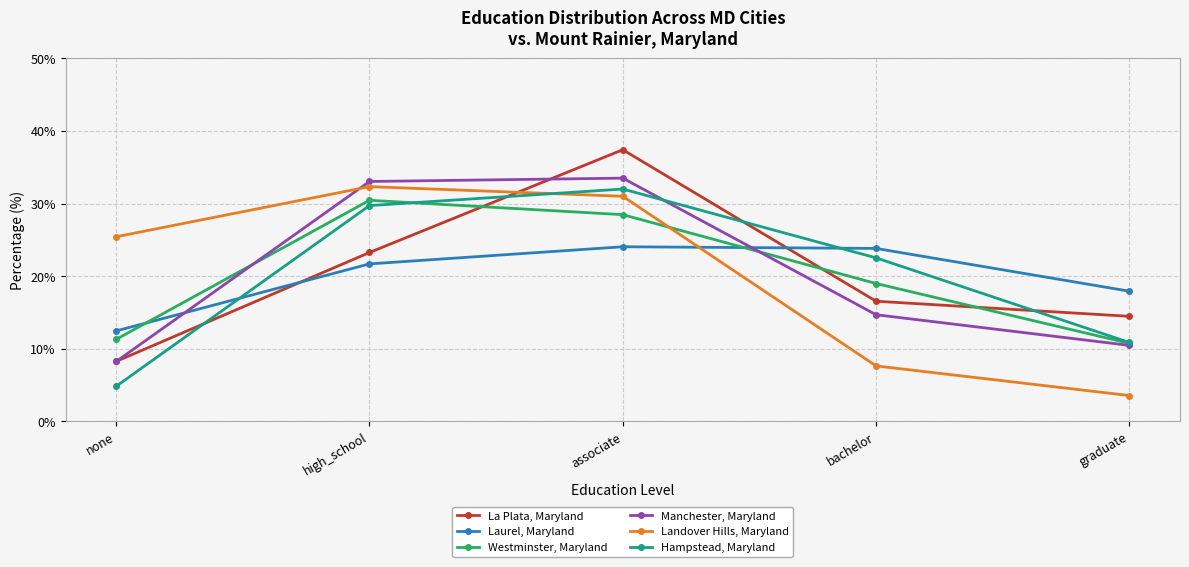

What is the total value across all series at graduate?

68.1